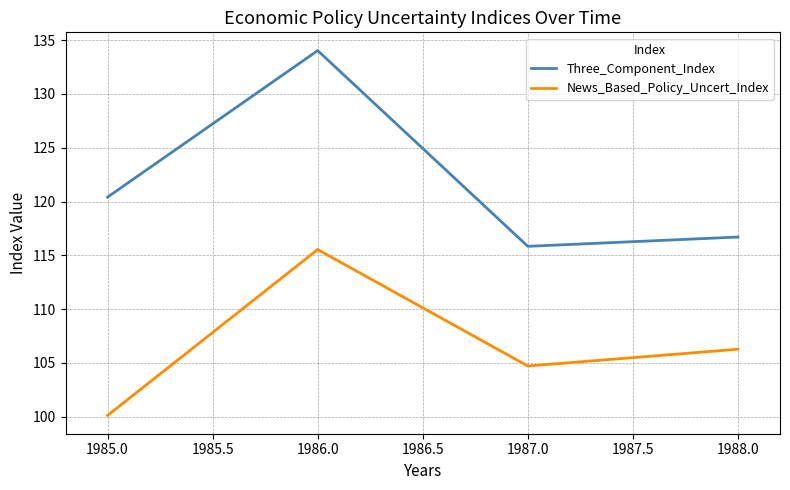

Between 1986.0 and 1988.0, which series saw the biggest shift?

Three_Component_Index